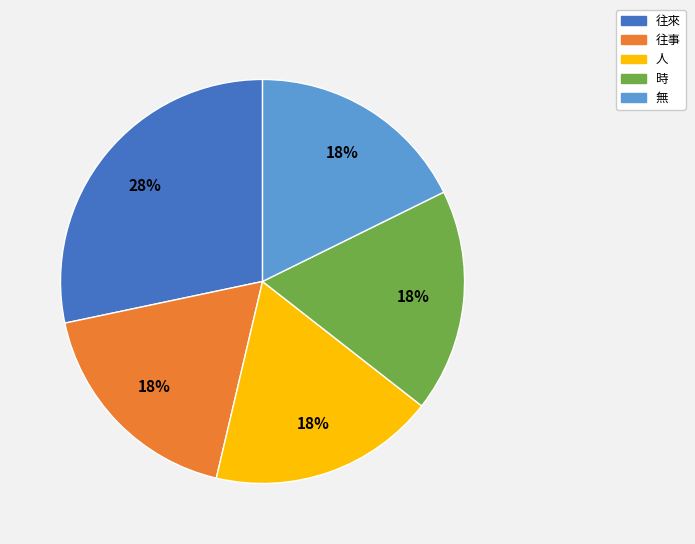

To the nearest percent, what portion does 無 represent?

18%